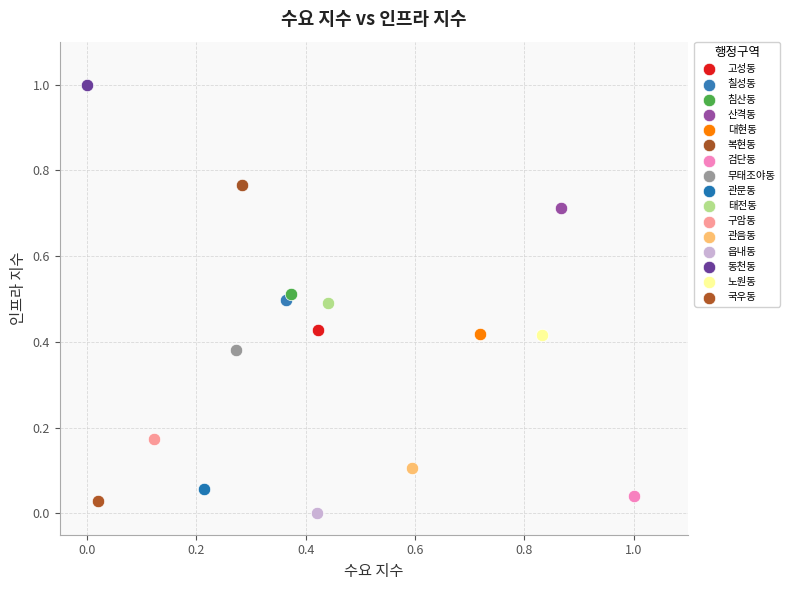

Which series contains the lowest Y value?

읍내동